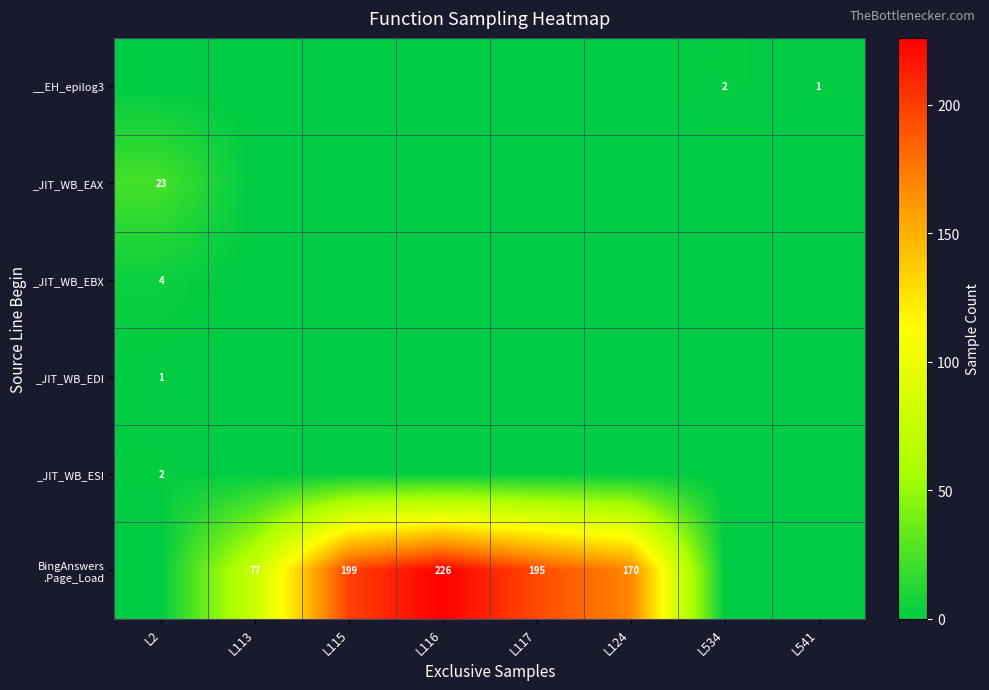

The value of _JIT_WB_EDI at L2 is 1. True or false?

True